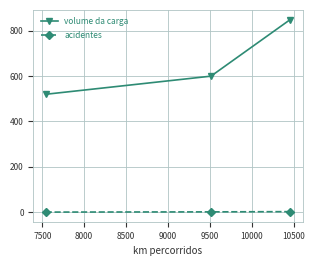

What are all the series names shown in the legend?

volume da carga, acidentes